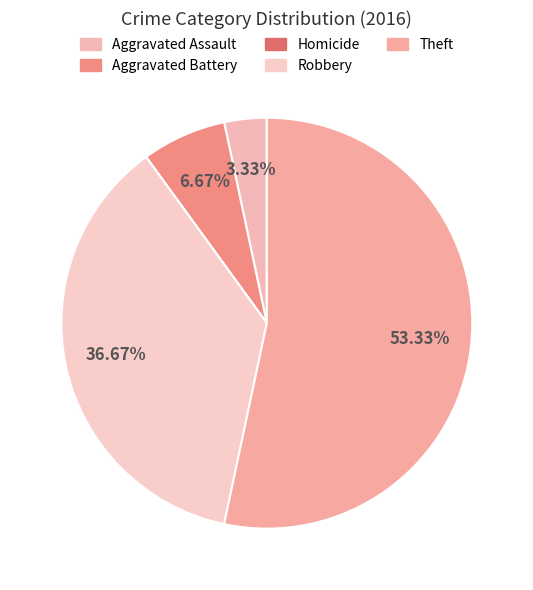

Does Homicide represent more than half of the total?

No